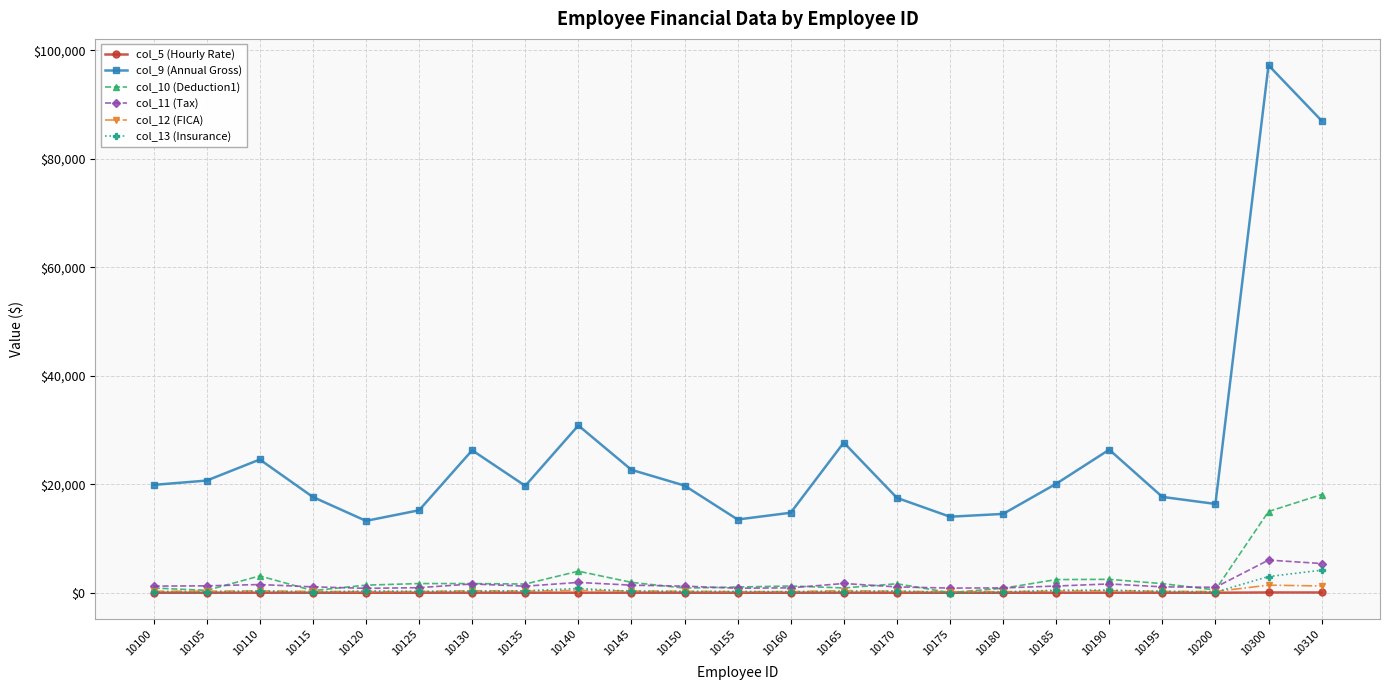

What is the maximum value for col_5 (Hourly Rate)?

62.3